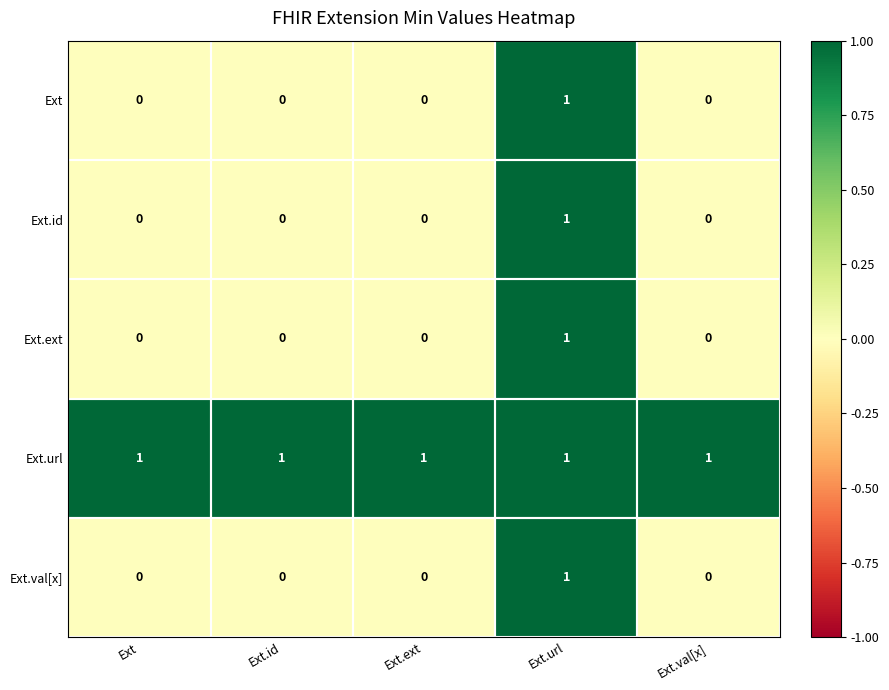

What is the sum of all Ext.url values?

5